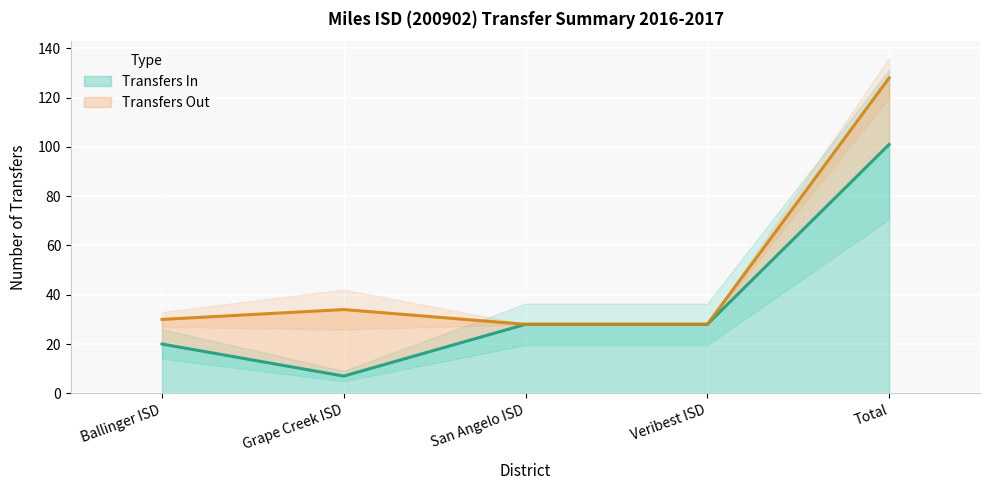

Rank the categories by value from lowest to highest.

Grape Creek ISD, Ballinger ISD, San Angelo ISD, Veribest ISD, Total